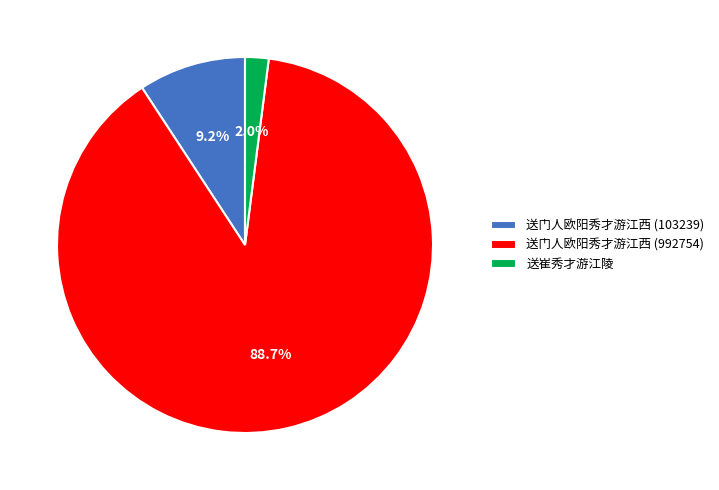

Is it true that 送门人欧阳秀才游江西 (992754) is 89% of the pie?

True